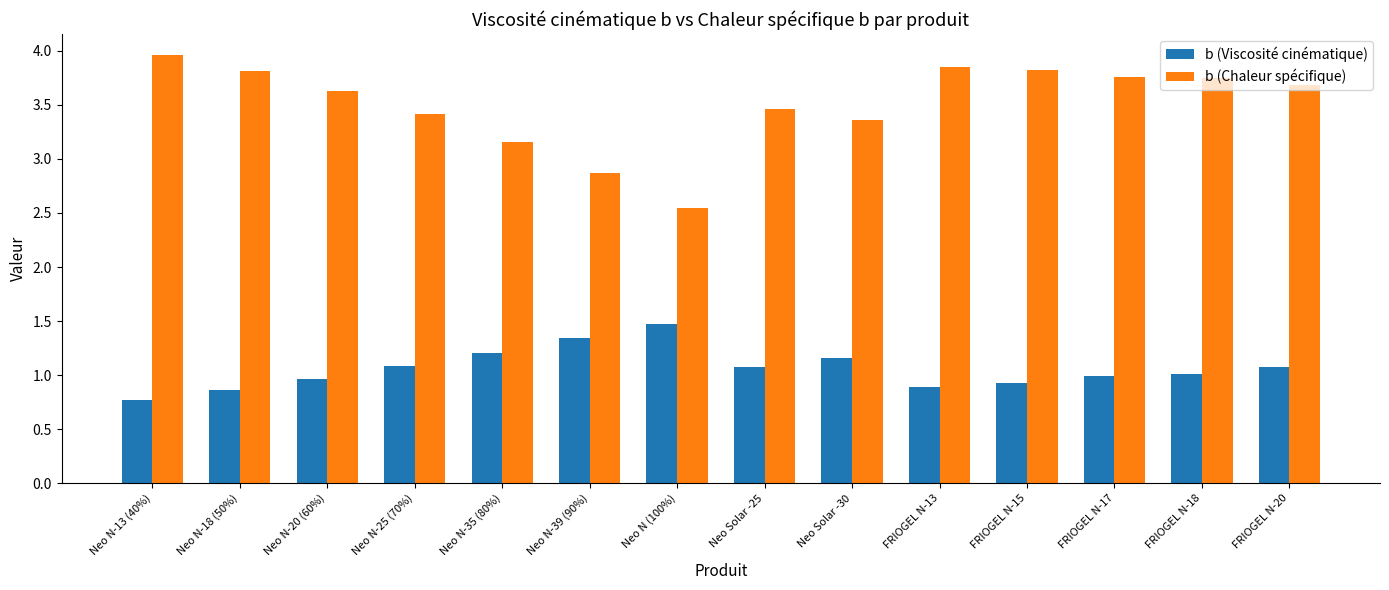

Count the number of categories in the chart.

14